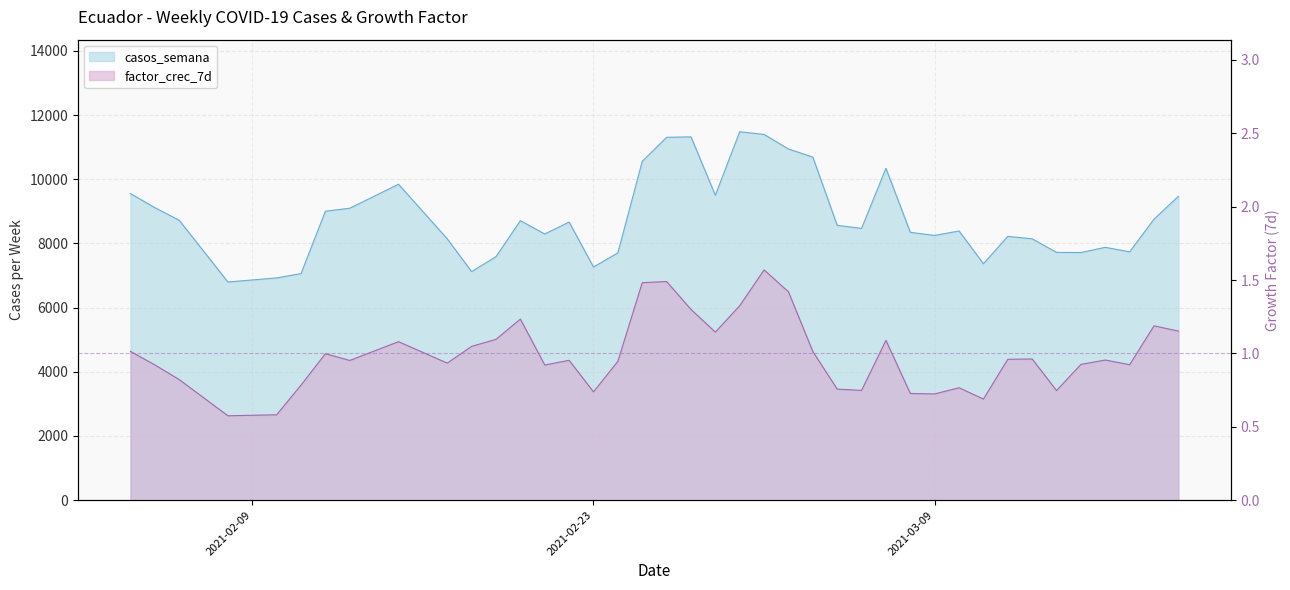

True or false: factor_crec_7d and casos_semana intersect in this chart.

False